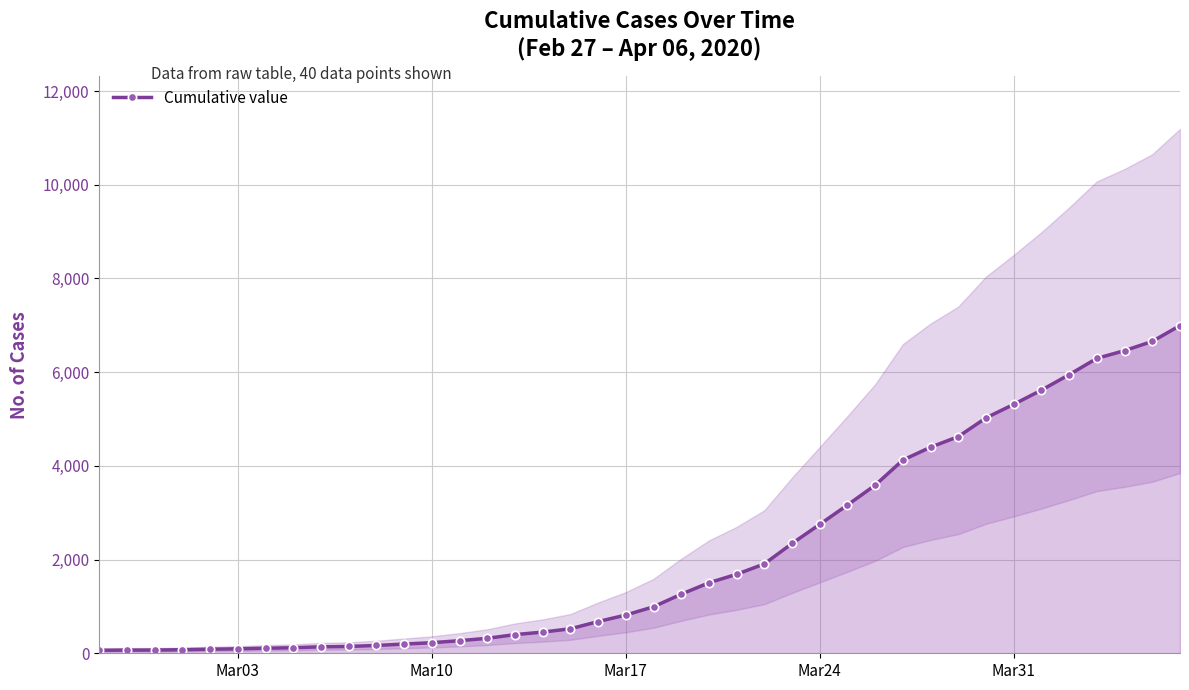

How many data points does each series have?

40